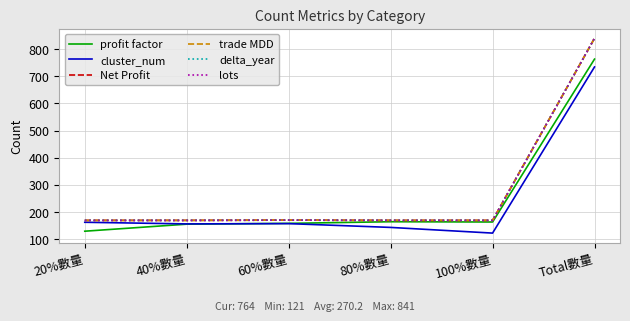

Between 20%數量 and 100%數量, which is larger?

100%數量